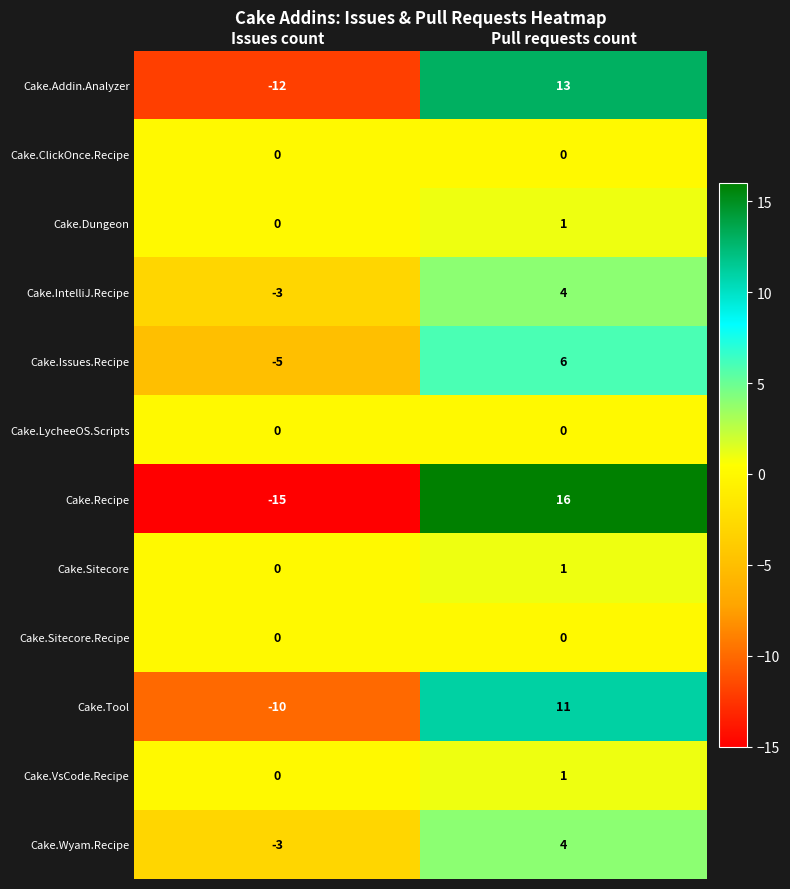

The Cake.VsCode.Recipe series shows 0 at Pull requests count. True or false?

False